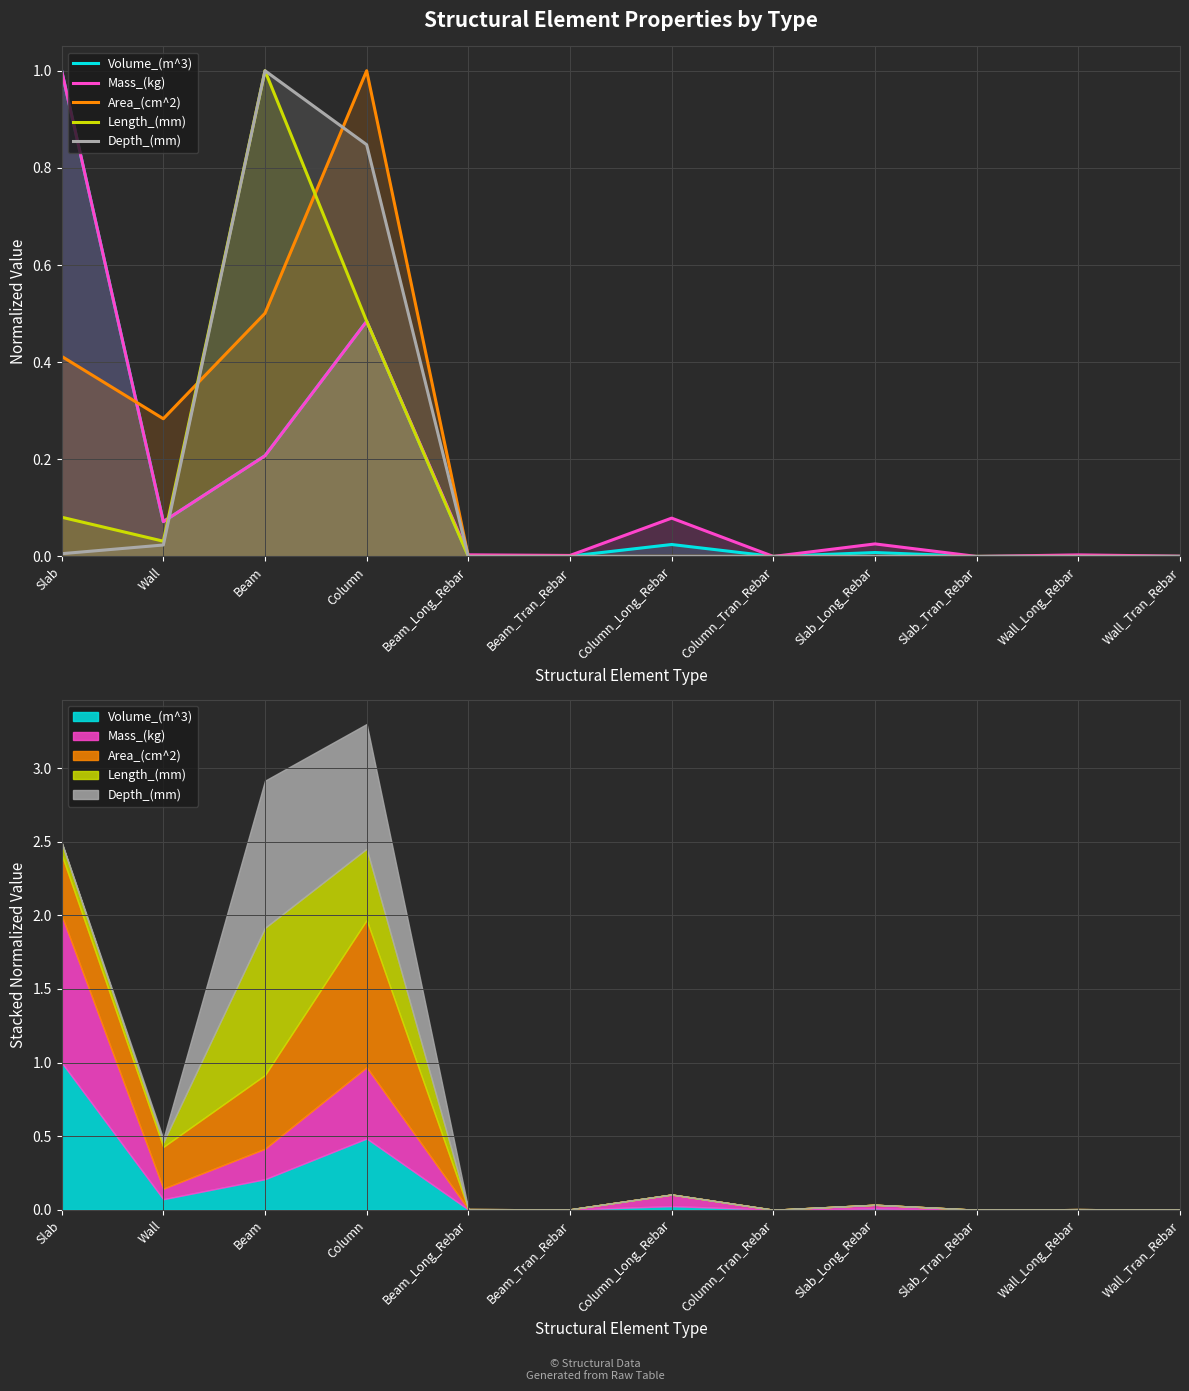

Which label corresponds to the largest value in the chart?

Slab